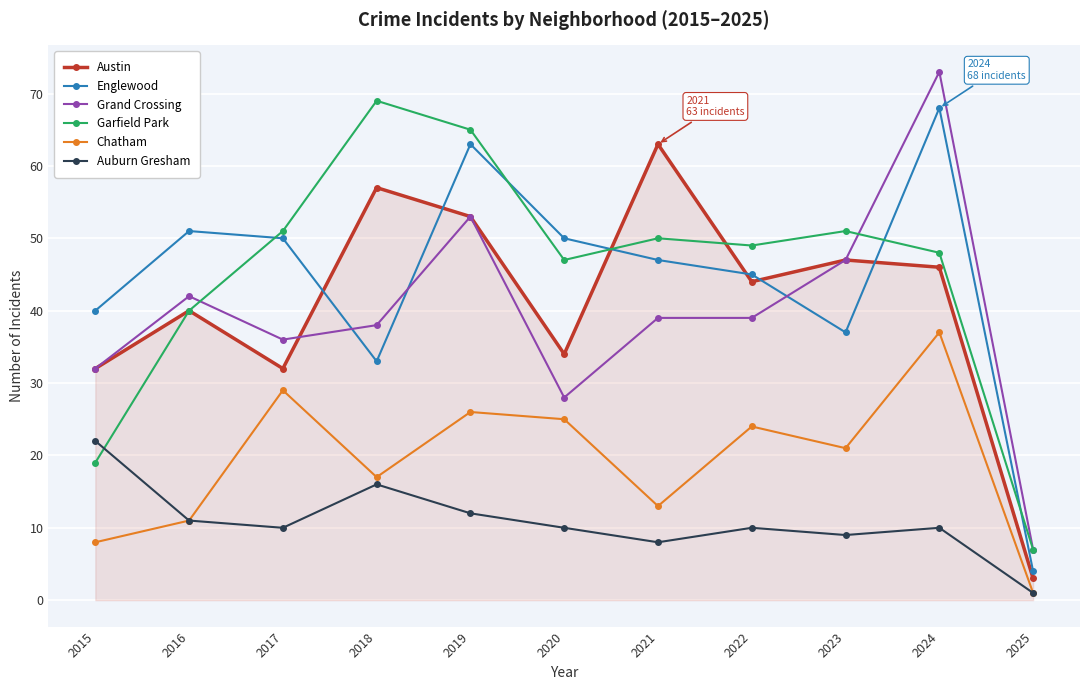

Which series has the largest range (max minus min)?

Grand Crossing